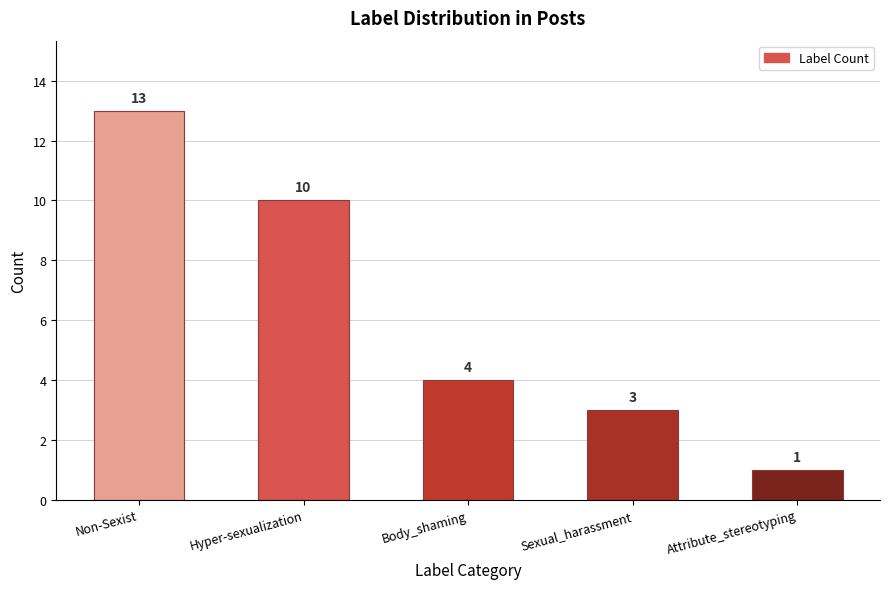

How many data points does each series have?

5